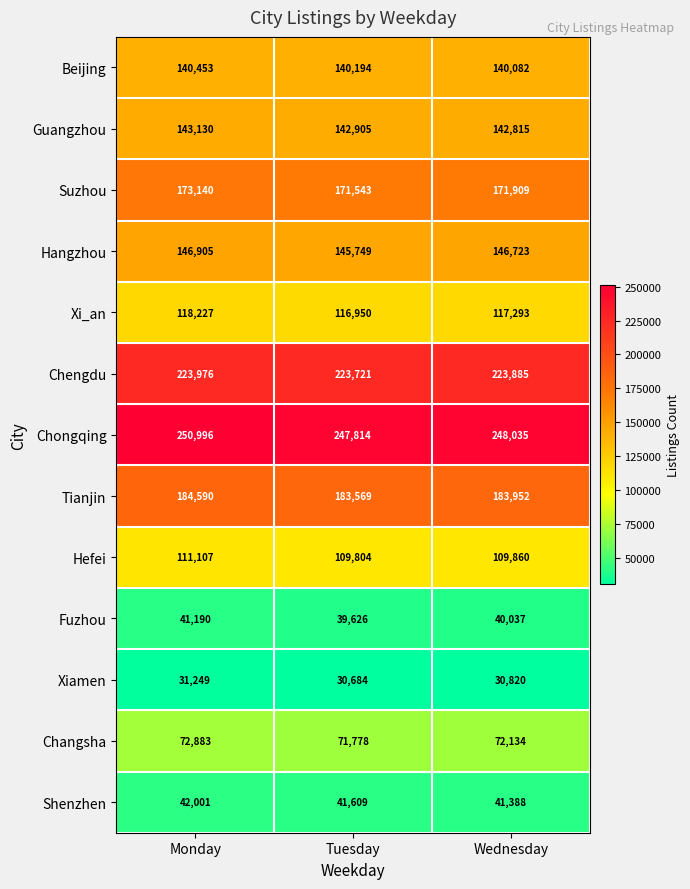

What is the difference between the maximum and minimum values in the Beijing series?

371